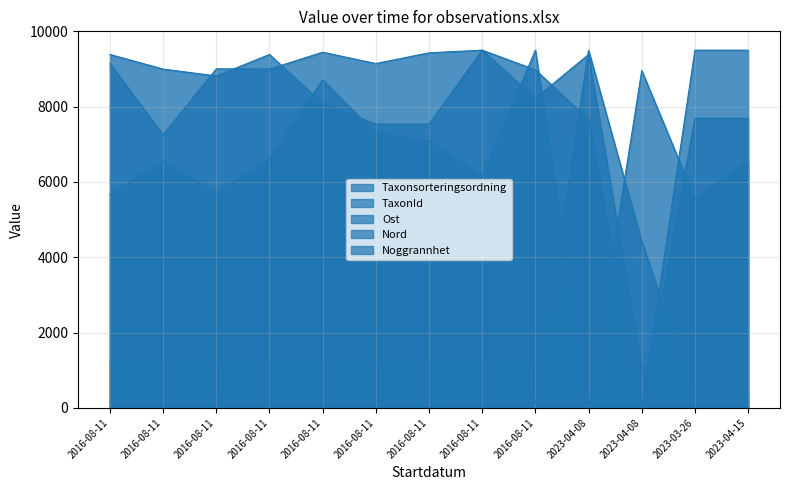

What is the spread (max minus min) of values at 2016-08-11?

9213.2